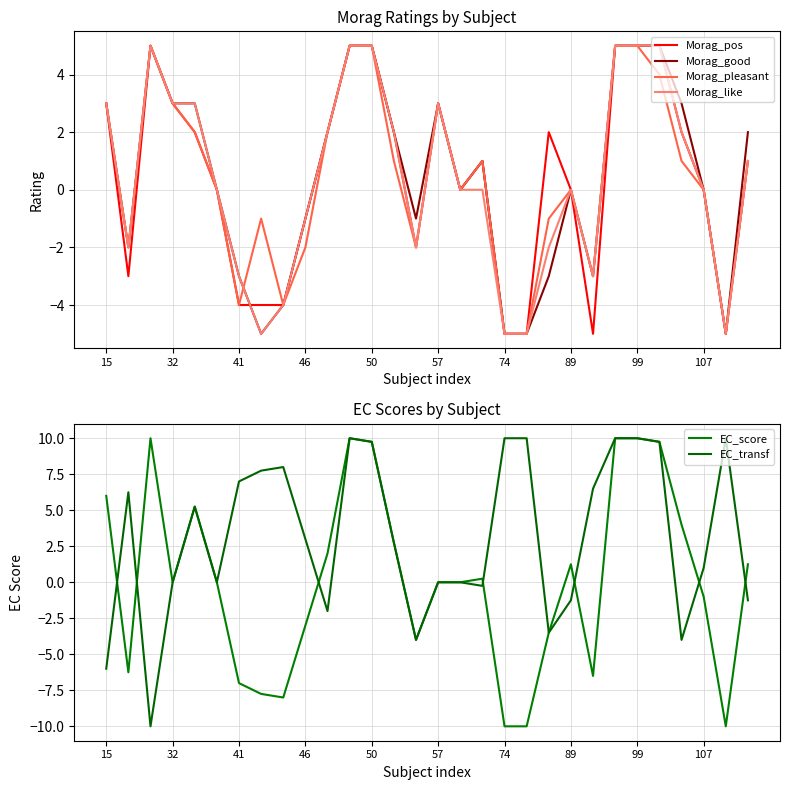

True or false: Morag_like has a value of 1 at 57.

False